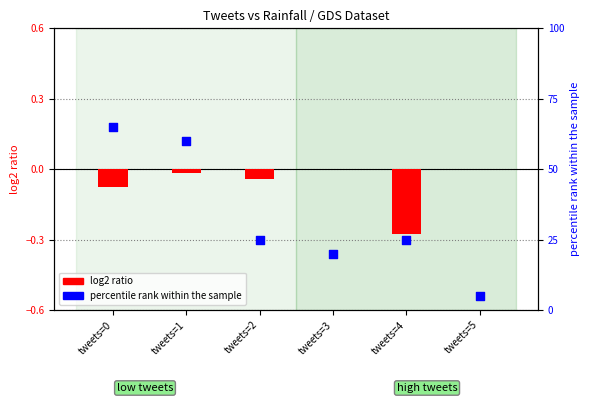

What are all the series names shown in the legend?

log2 ratio, percentile rank within the sample